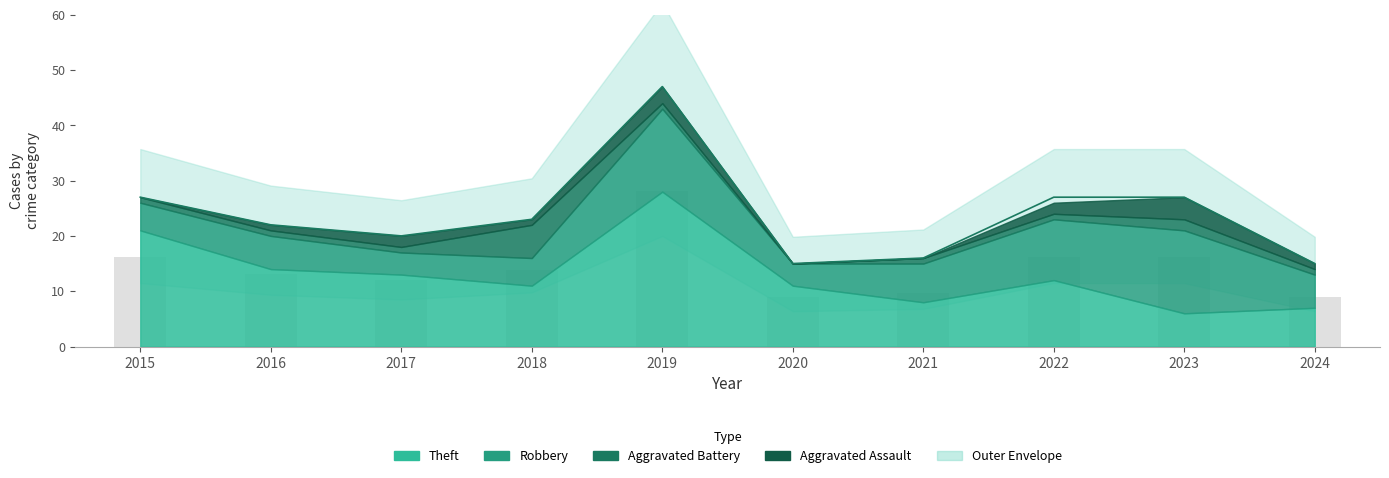

Which has a higher value, 2018 or 2022?

2022